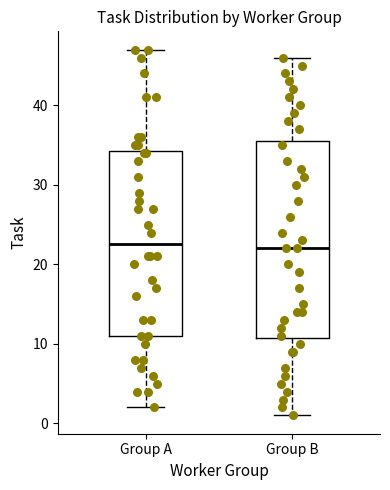

Reading left to right, read every box against the y-axis: the position of its median line, the range the box covers, and the ends of its whiskers. The values are not printed on the chart, so give them approximately, as read against the axis.

Group A: median 23, box 11 to 34, whiskers 2 to 47
Group B: median 22, box 11 to 36, whiskers 1 to 46